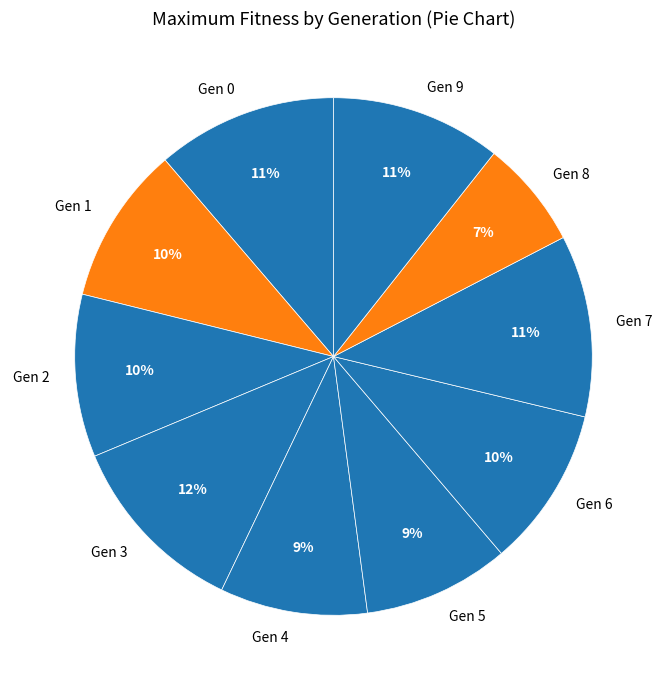

How many slices are in this pie chart?

10